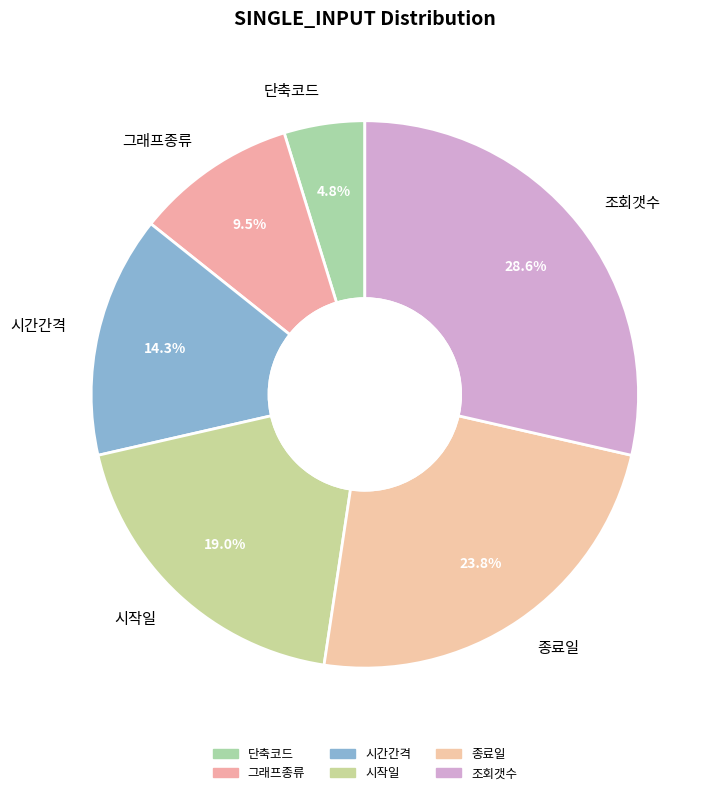

What percentage is NOT represented by 그래프종류?

90.5%